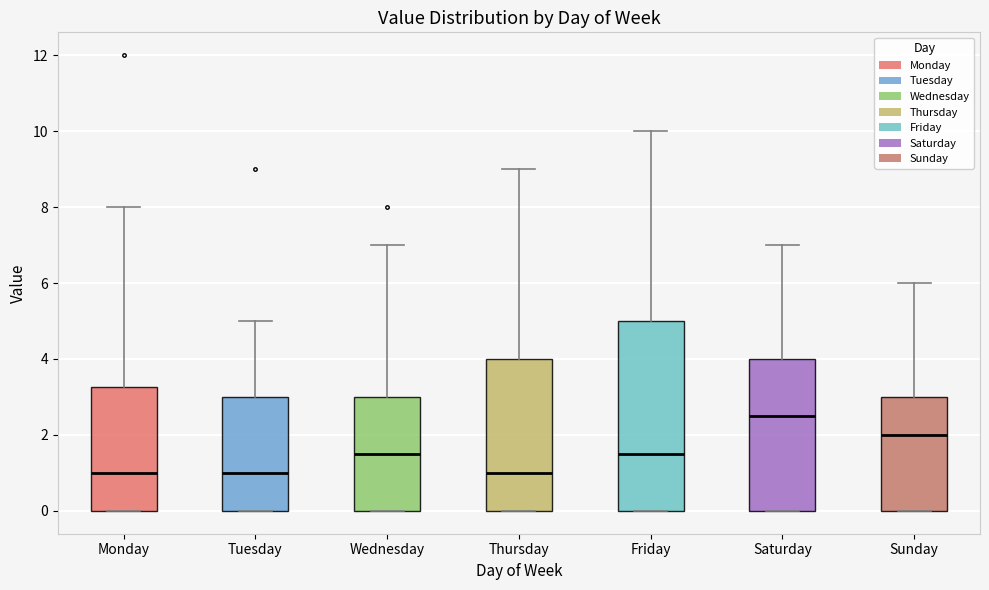

Reading left to right, transcribe this box plot: for each box, give where its median line is, the range the box spans, and where its two whiskers end, as read against the y-axis. The values are not printed on the chart, so give them approximately, as read against the axis.

Monday: median 1.0, box 0.0 to 3.2, whiskers 0.0 to 8.0
Tuesday: median 1.0, box 0.0 to 3.0, whiskers 0.0 to 5.0
Wednesday: median 1.6, box 0.0 to 3.0, whiskers 0.0 to 7.0
Thursday: median 1.0, box 0.0 to 4.0, whiskers 0.0 to 9.0
Friday: median 1.6, box 0.0 to 5.0, whiskers 0.0 to 10.0
Saturday: median 2.6, box 0.0 to 4.0, whiskers 0.0 to 7.0
Sunday: median 2.0, box 0.0 to 3.0, whiskers 0.0 to 6.0